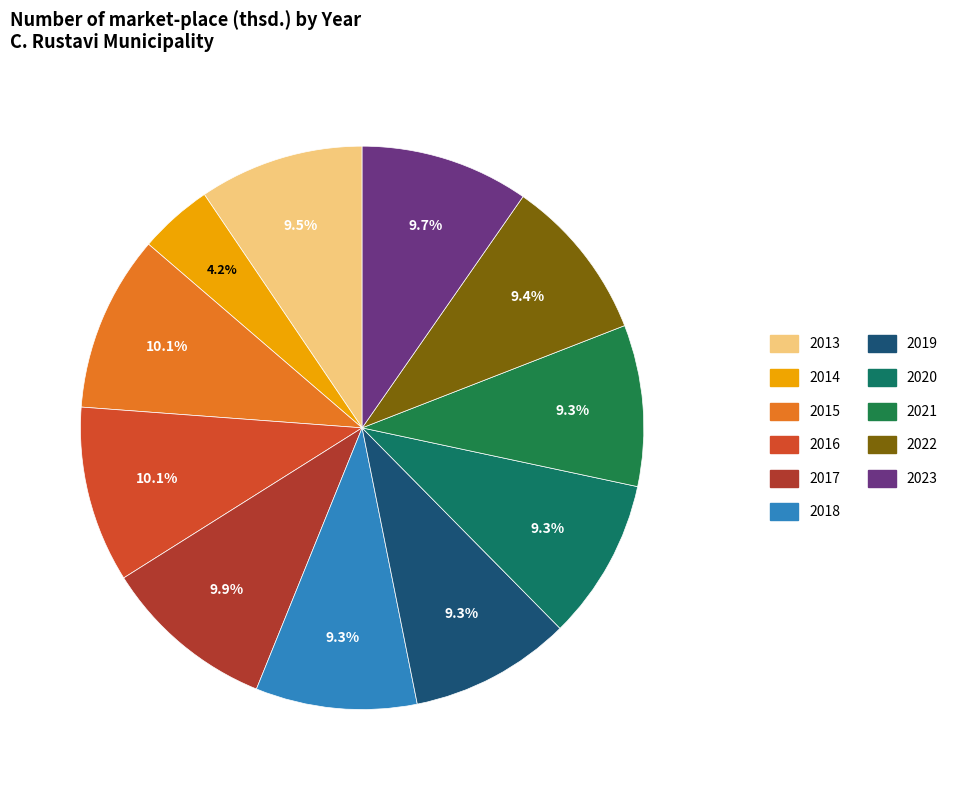

Count the number of slices in the pie.

11